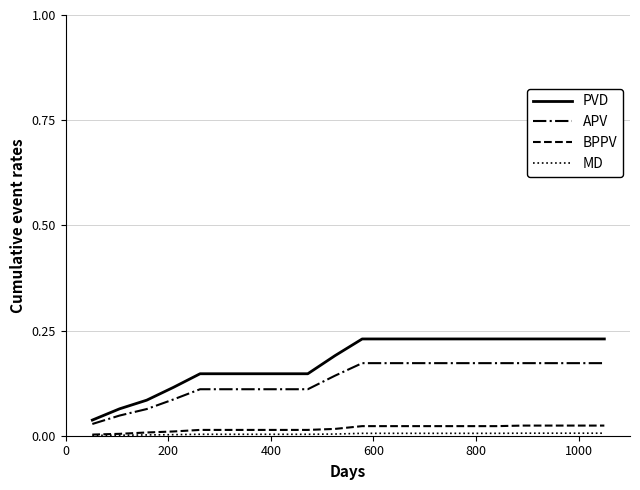

Which series has the largest range (max minus min)?

PVD